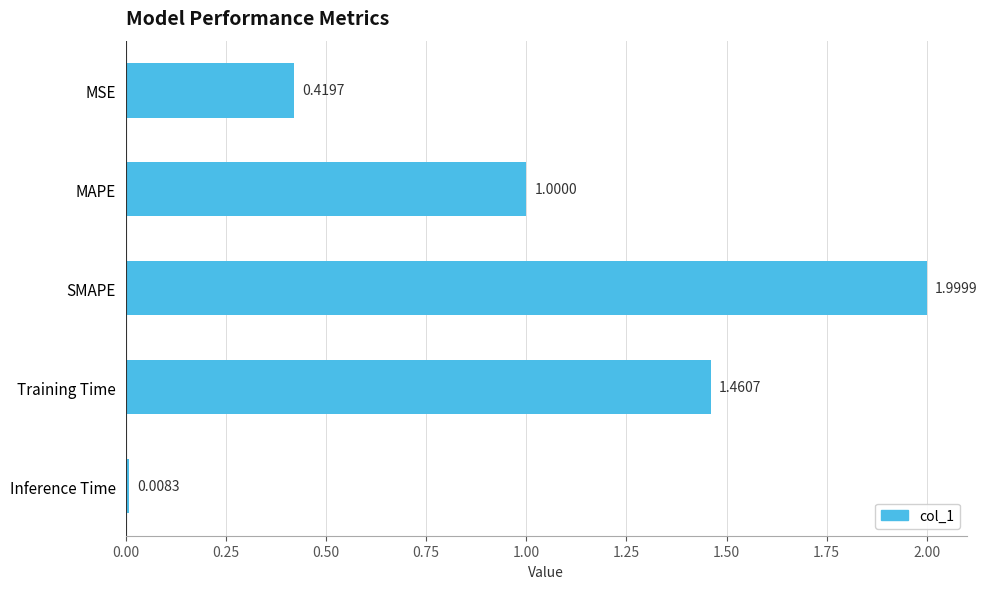

What is the label of the 4th bar from the top?

Training Time